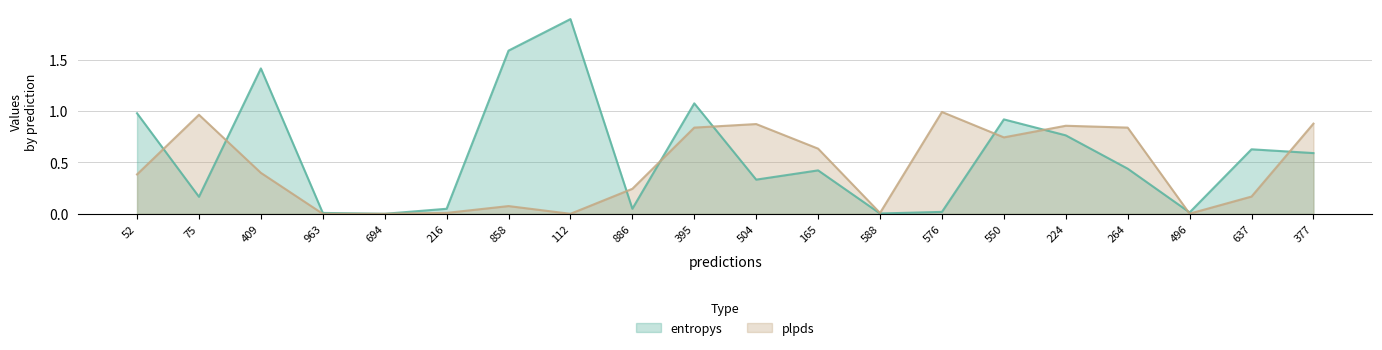

What are all the series names shown in the legend?

entropys, plpds